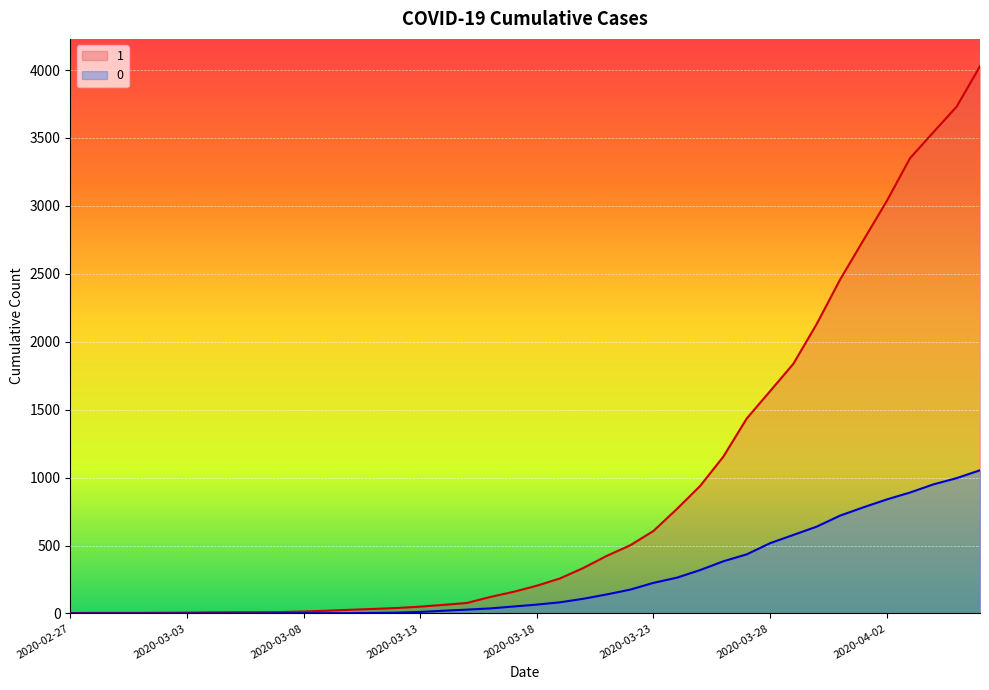

True or false: 0 and 1 intersect in this chart.

False